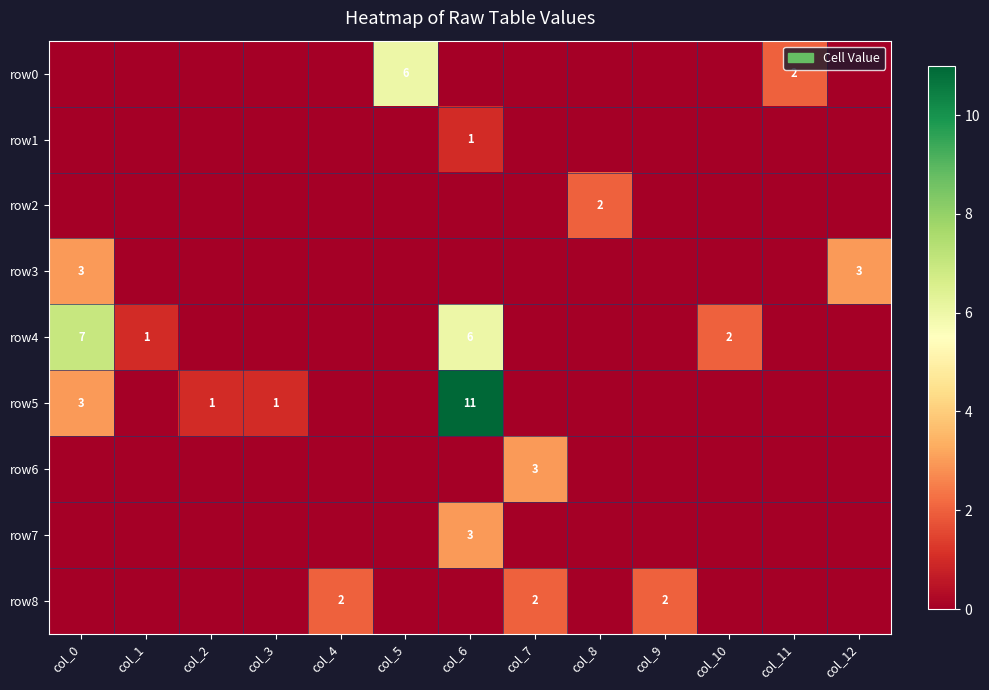

True or false: row8 has a value of 3 at col_4.

False